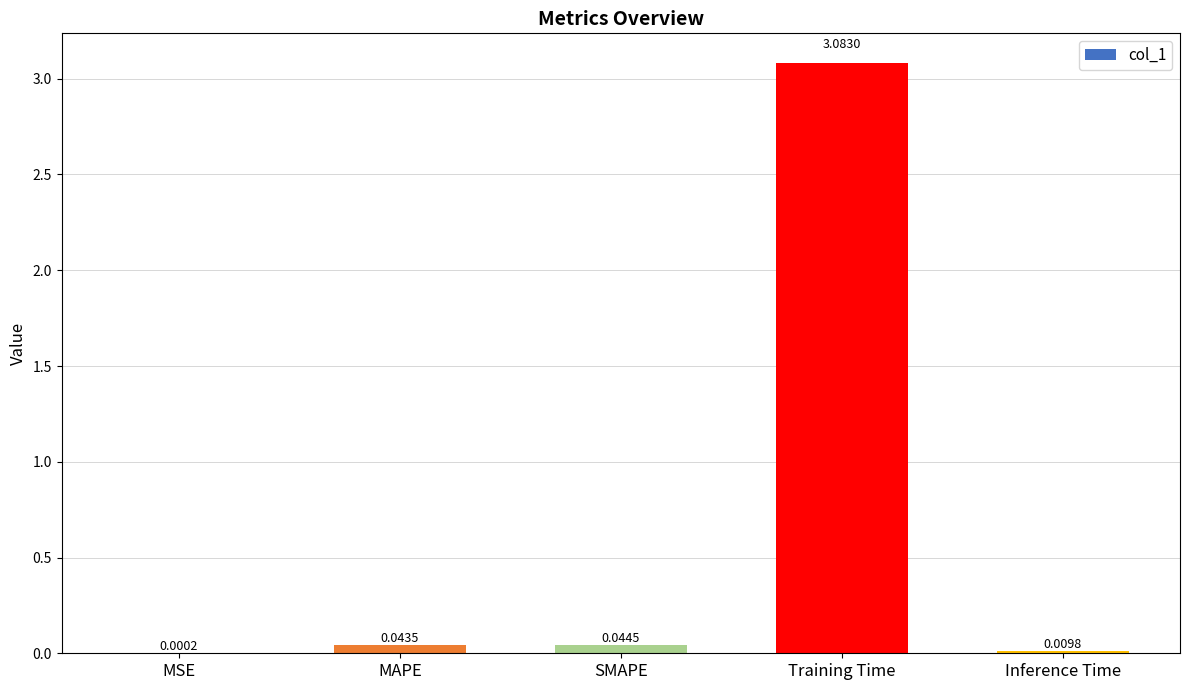

What is the sum of all values?

3.2